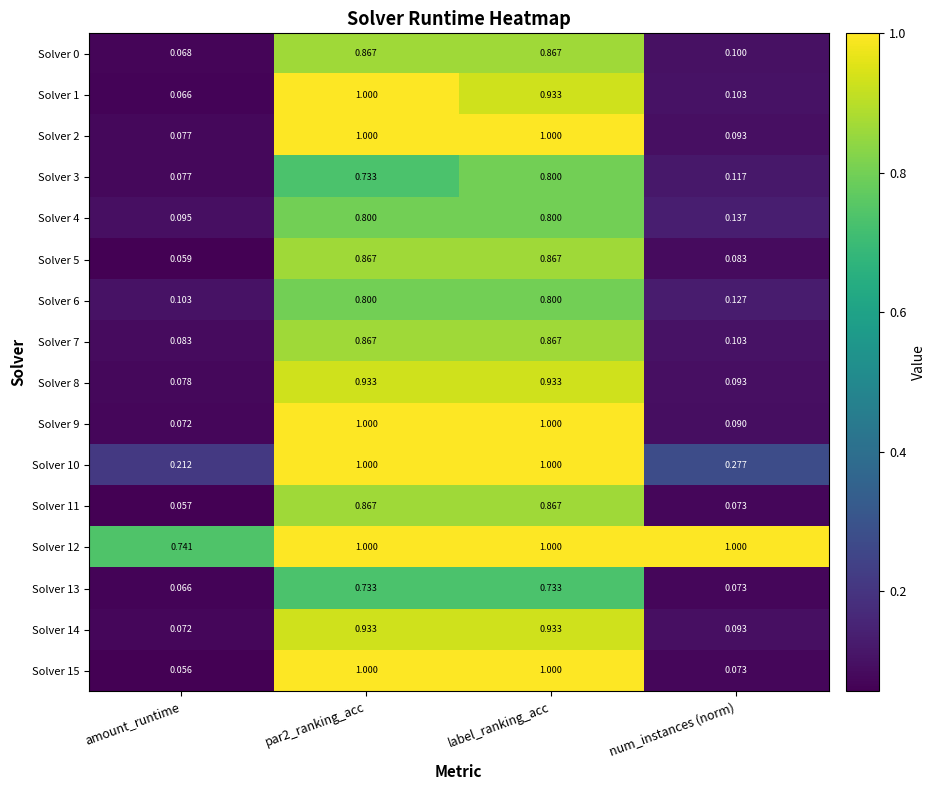

Which category has the lowest value across all series?

amount_runtime